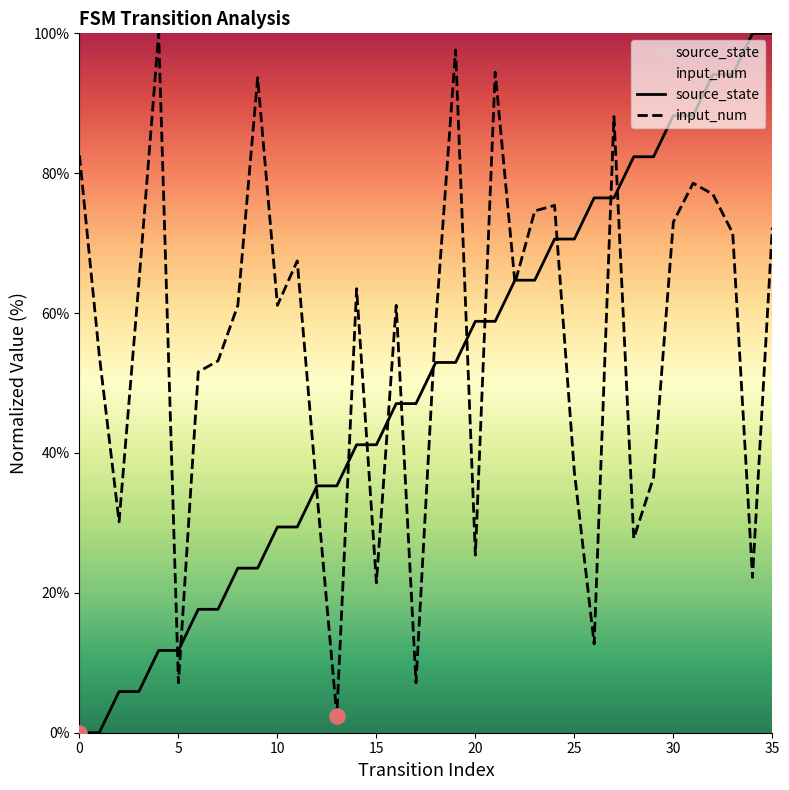

What are all the series names shown in the legend?

source_state, input_num